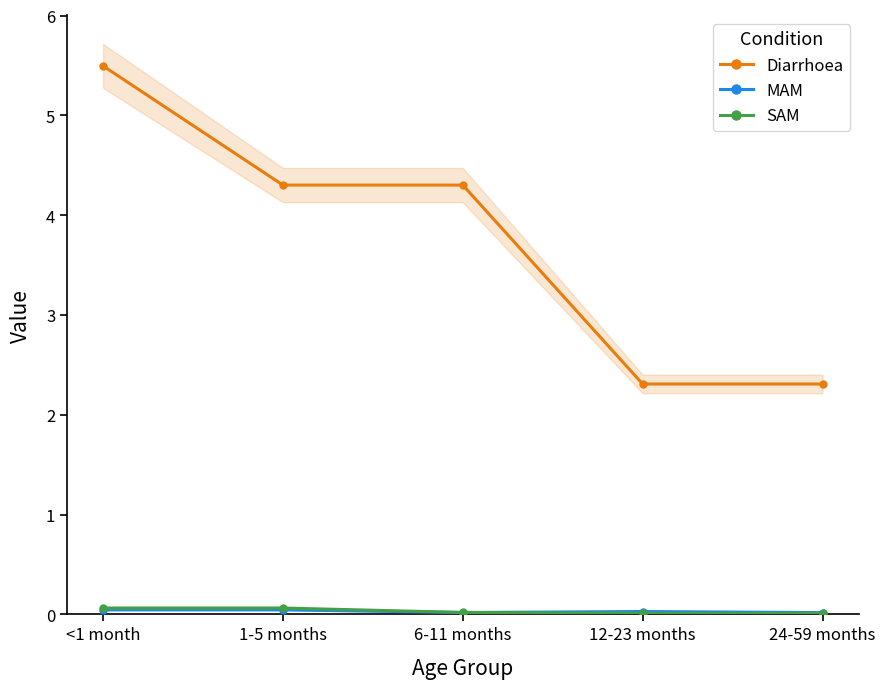

True or false: MAM has more than 2 interior local peaks.

False